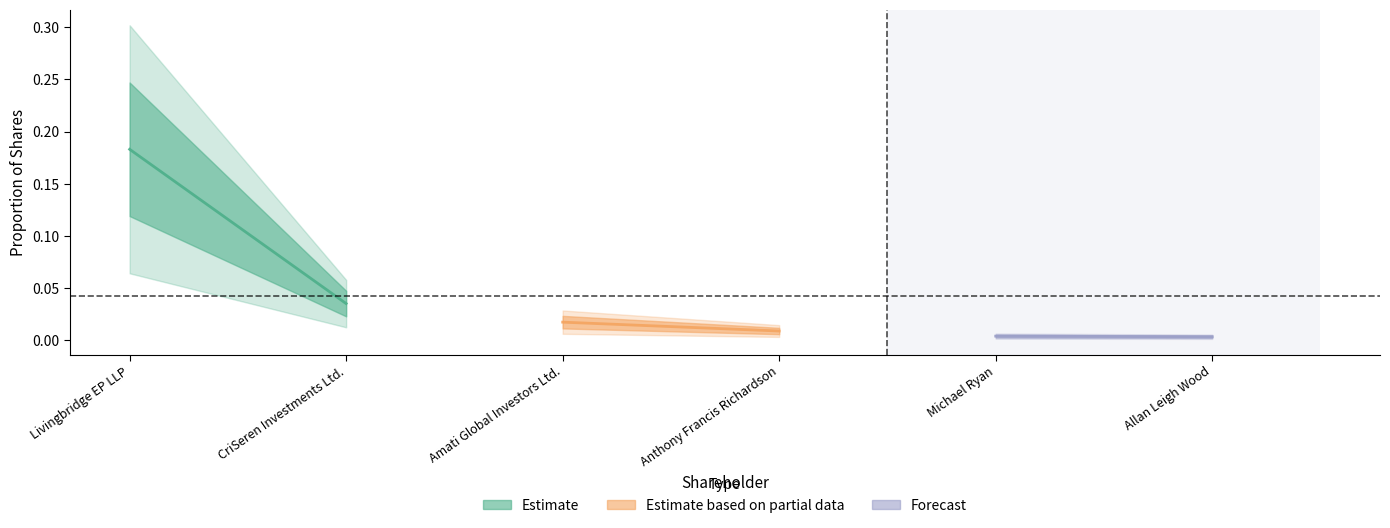

Which series changed the most between Livingbridge EP LLP and CriSeren Investments Ltd.?

Estimate